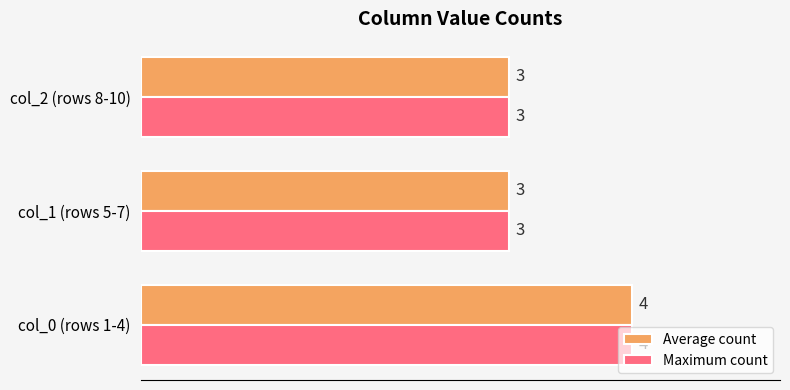

What is the lowest value of the Maximum count series?

3